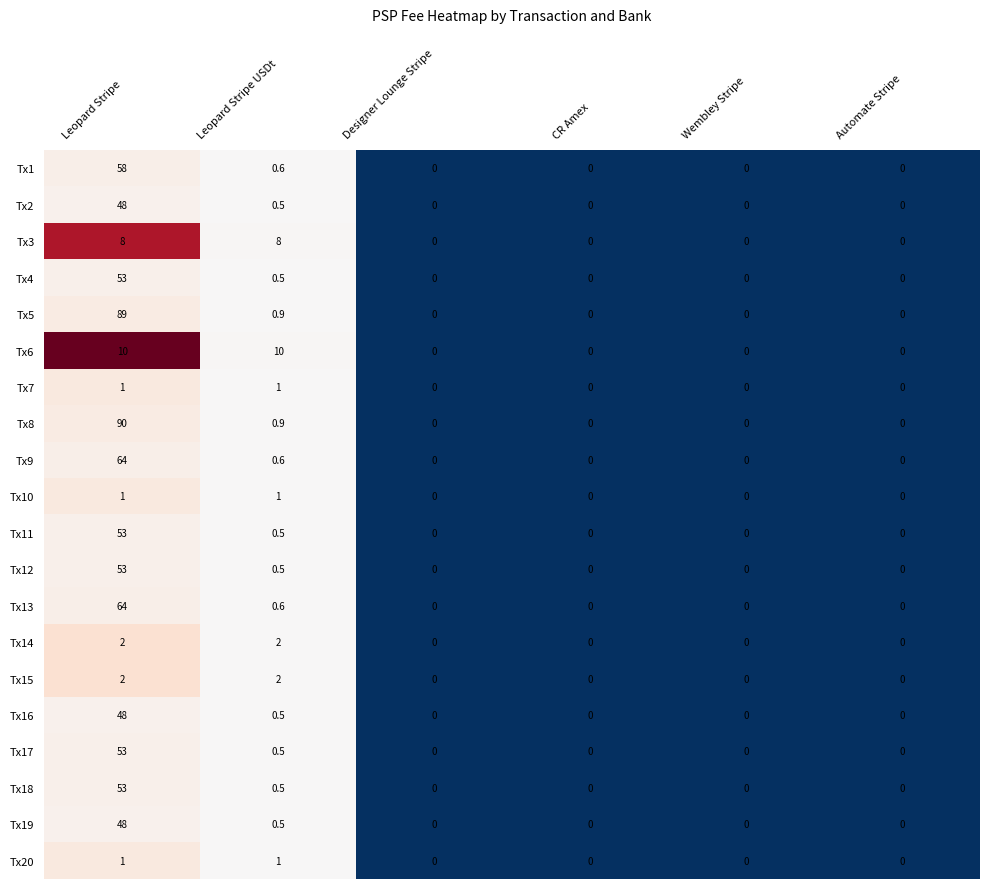

What is the difference between the Tx10 values at Designer Lounge Stripe and Leopard Stripe?

1.0